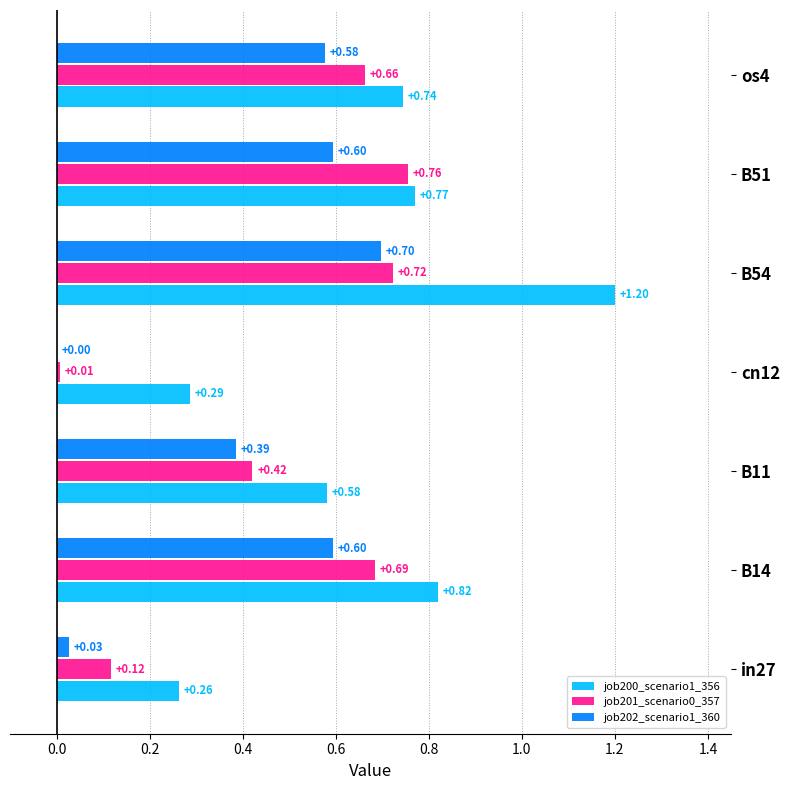

Between B11 and B54, which series saw the biggest shift?

job200_scenario1_356